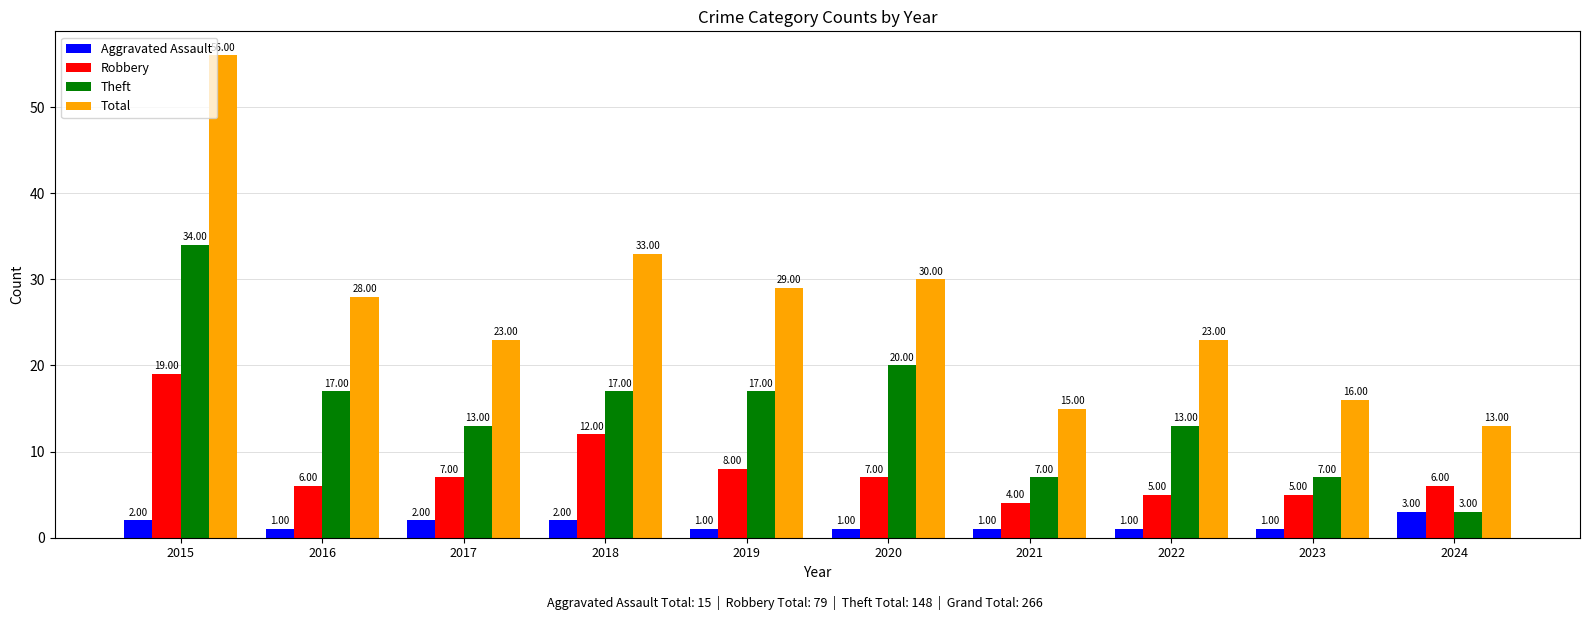

What is the greatest value displayed?

56